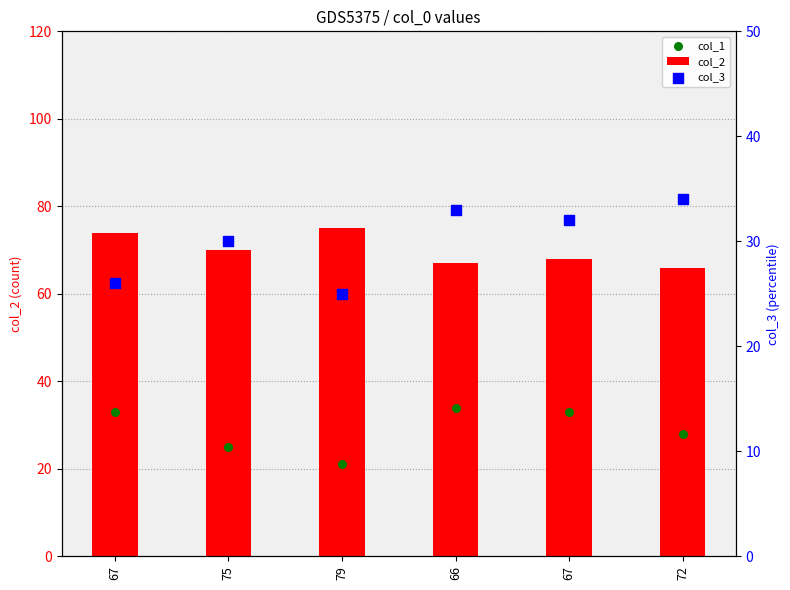

Which series contains the highest Y value?

col_2